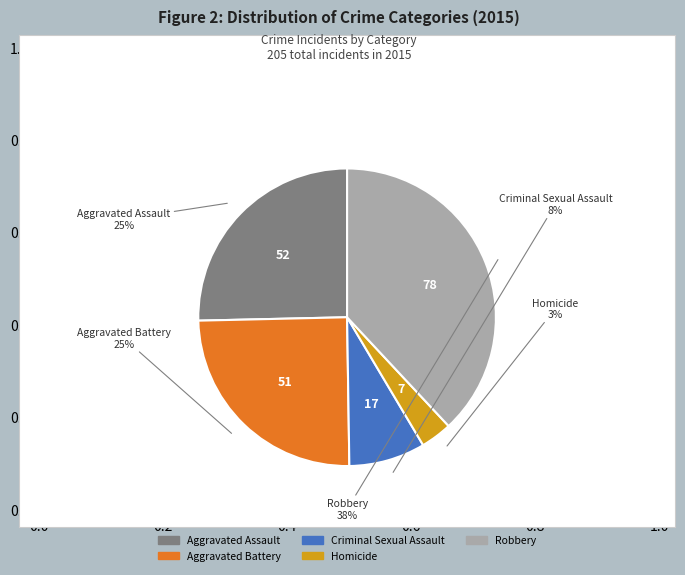

Between Homicide and Criminal Sexual Assault, which is larger?

Criminal Sexual Assault